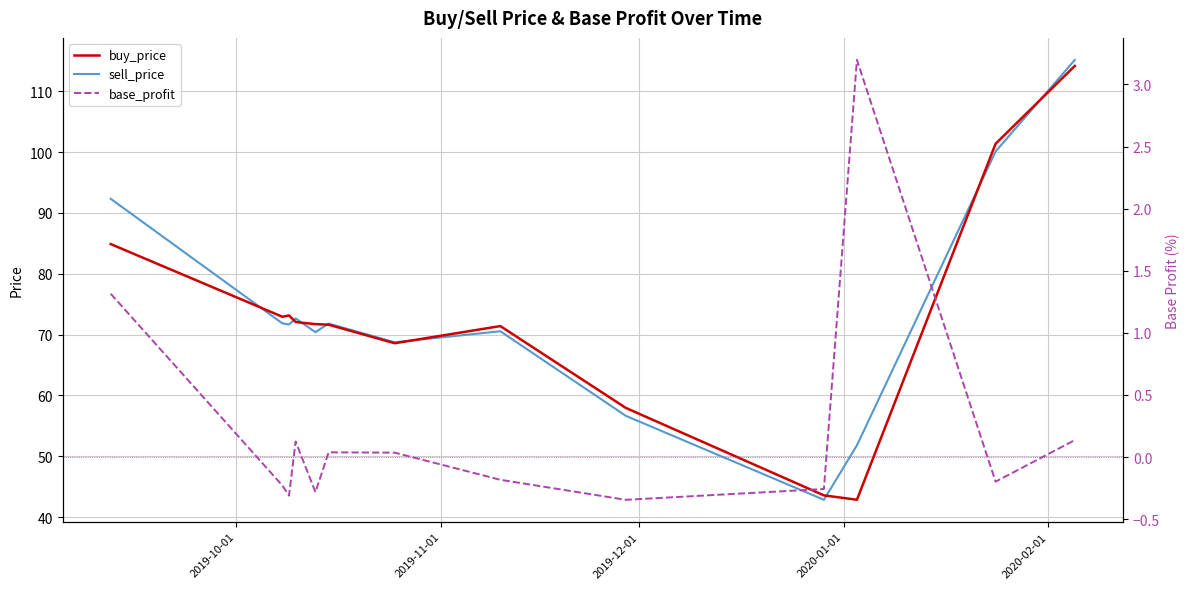

What is the maximum value for buy_price?

114.2